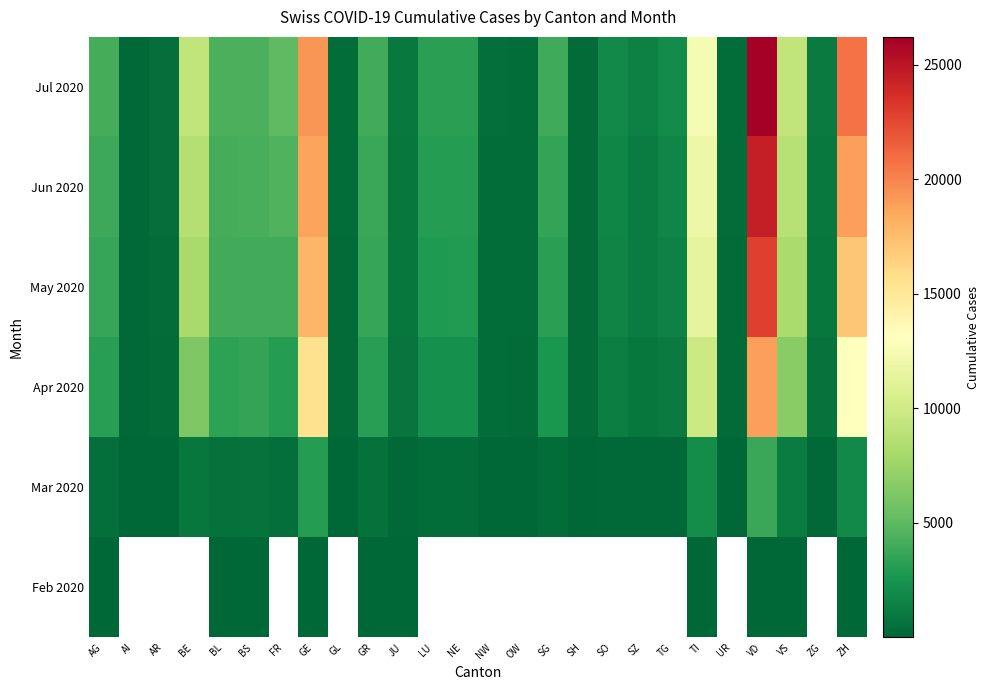

How many data points does each series have?

26